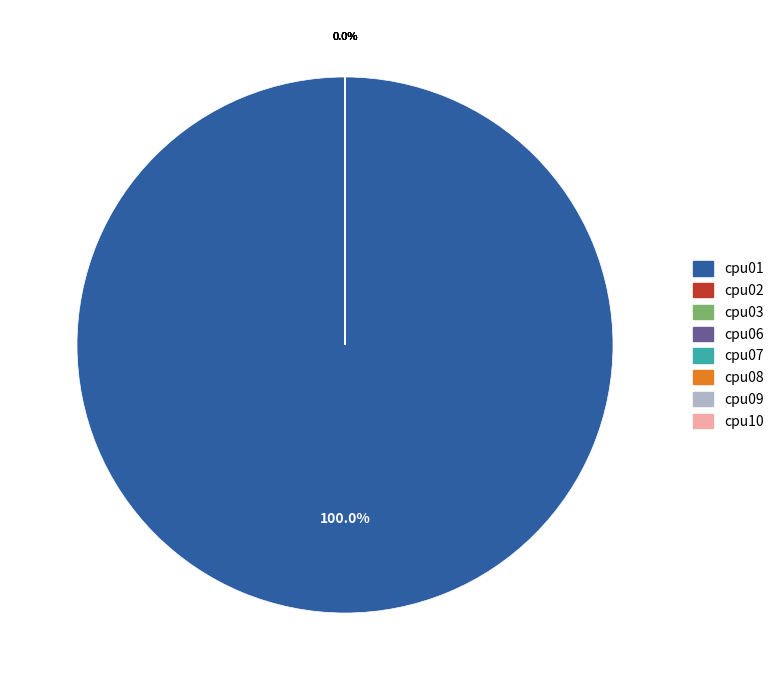

Count the number of slices in the pie.

8